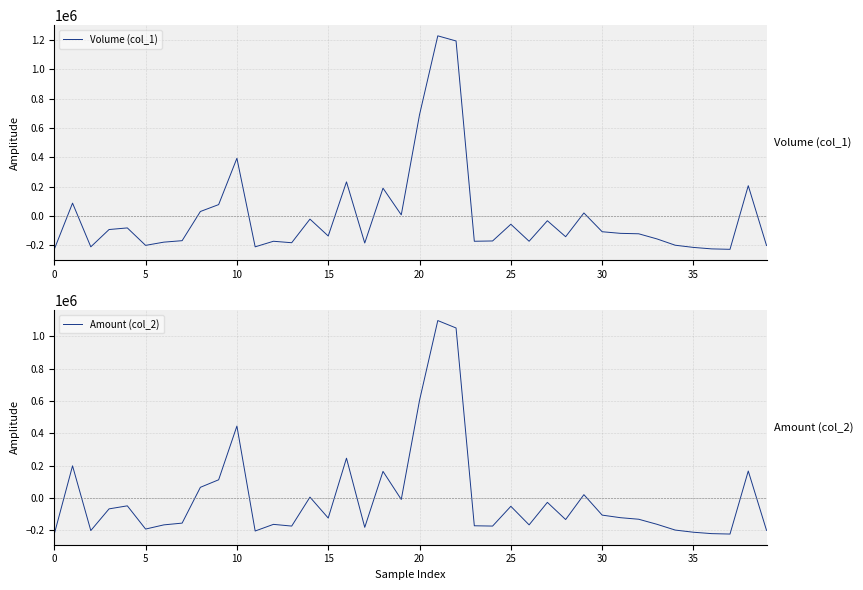

What is the spread (max minus min) of values at 33?

6040